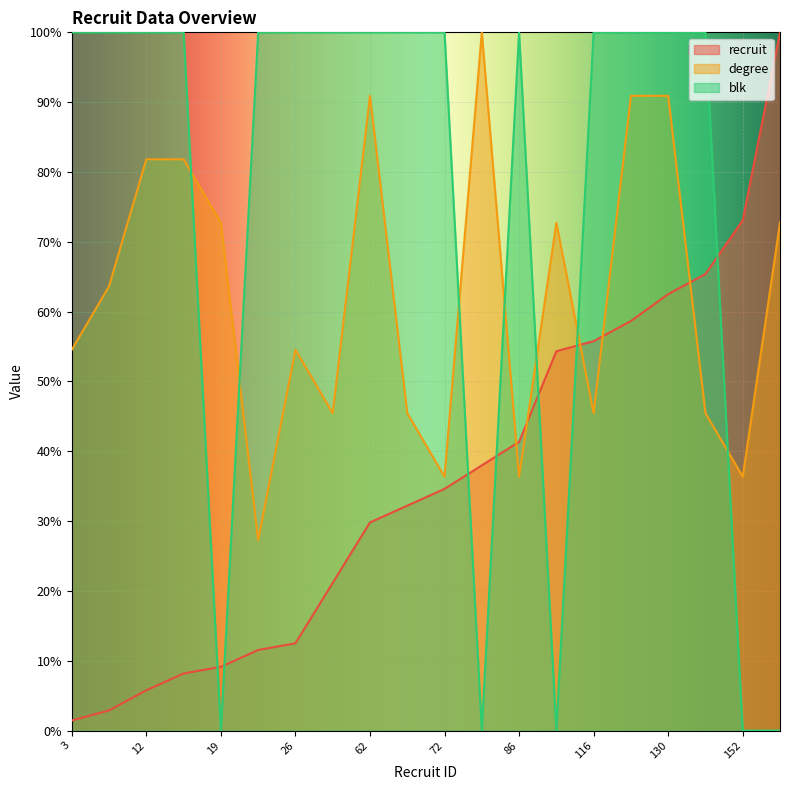

Between which two adjacent categories do degree and blk first intersect?

17 and 19